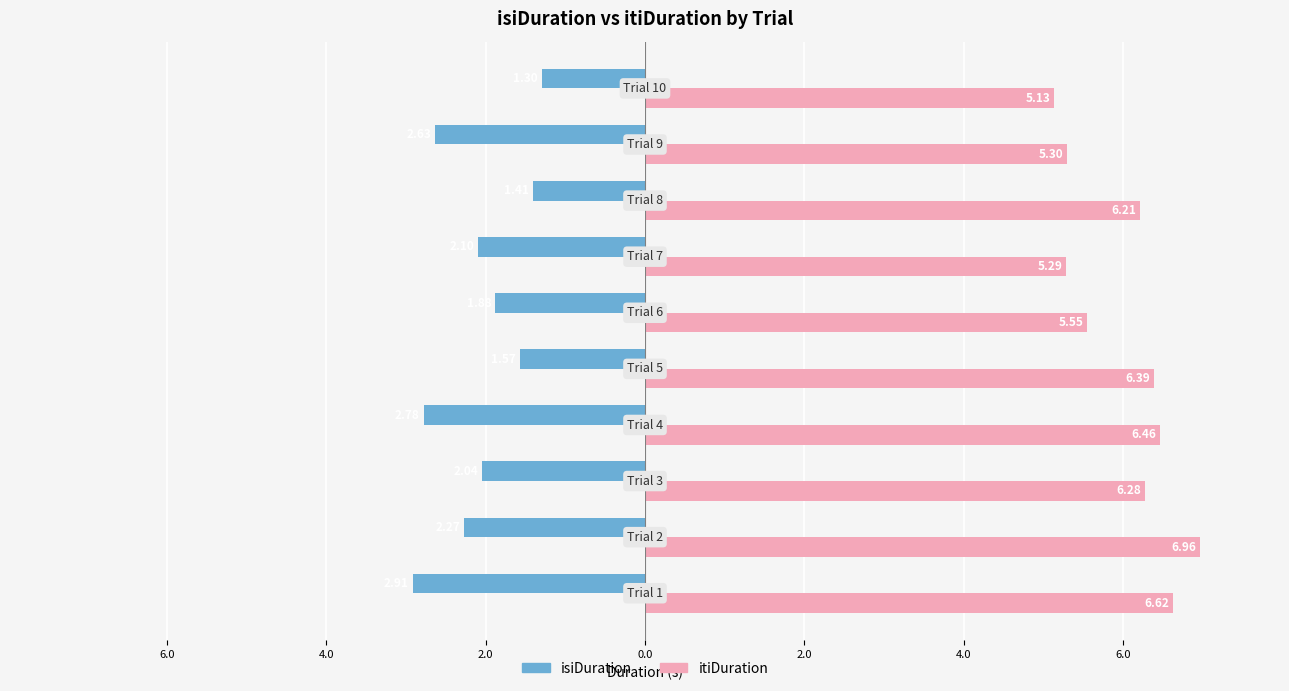

What is the sum of all isiDuration values?

-20.9